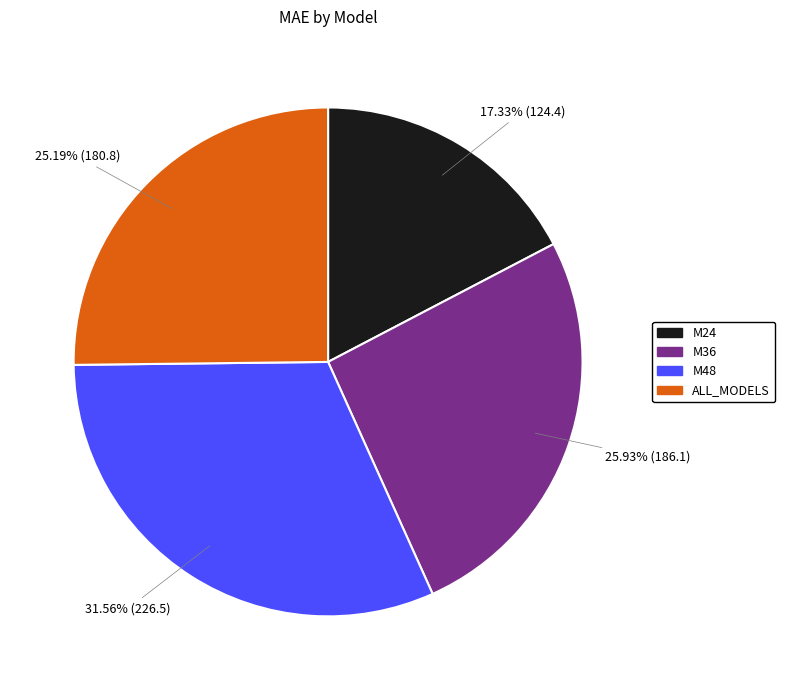

Does any single category account for the majority?

No